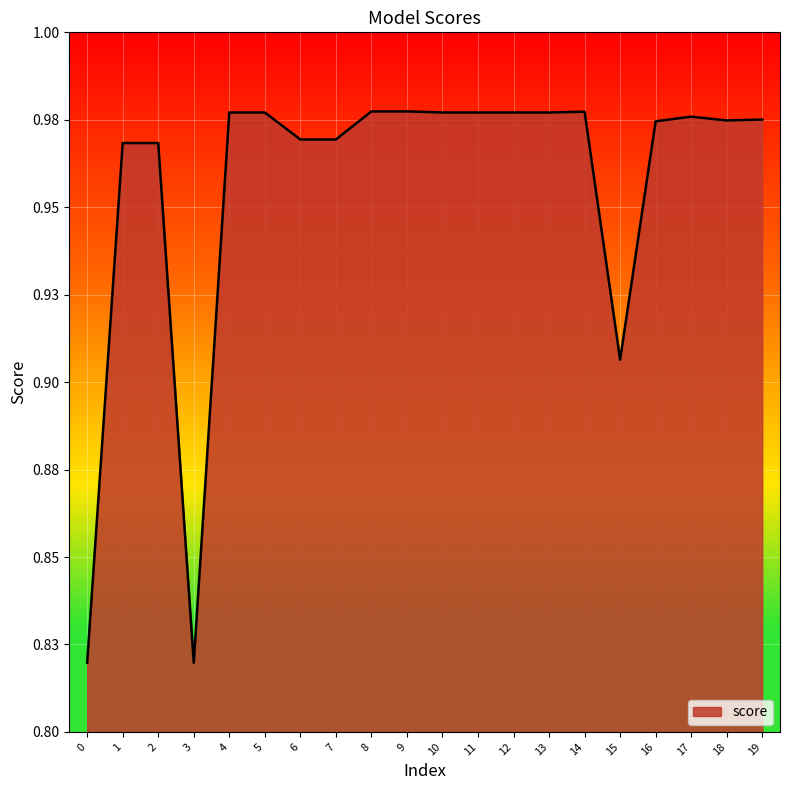

Reading right to left, what are all the values shown in this chart?

19=1.0	18=1.0	17=1.0	16=1.0	15=0.9	14=1.0	13=1.0	12=1.0	11=1.0	10=1.0	9=1.0	8=1.0	7=1.0	6=1.0	5=1.0	4=1.0	3=0.8	2=1.0	1=1.0	0=0.8